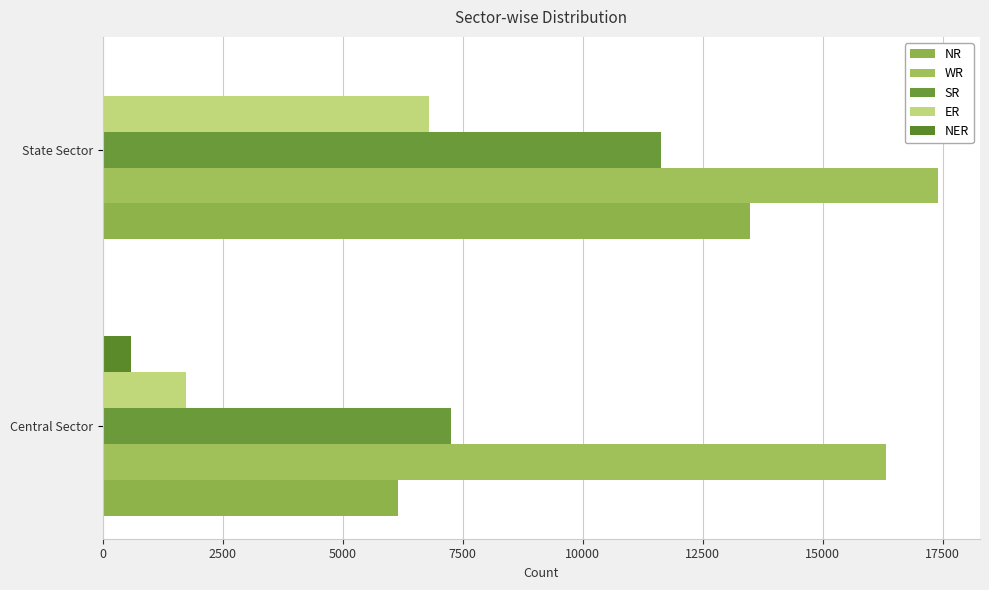

How many NR values are between 6160 and 13495?

2